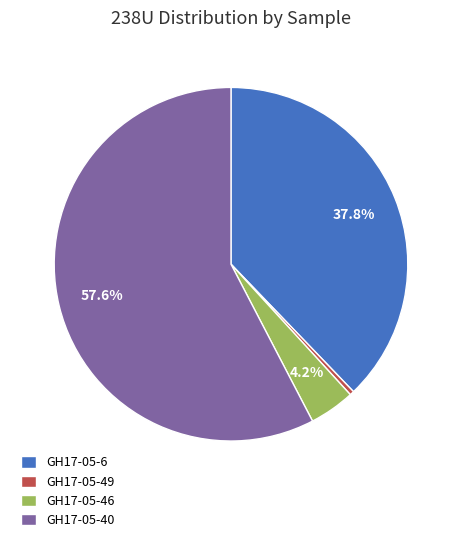

The GH17-05-49 slice represents 0% of the pie. True or false?

True